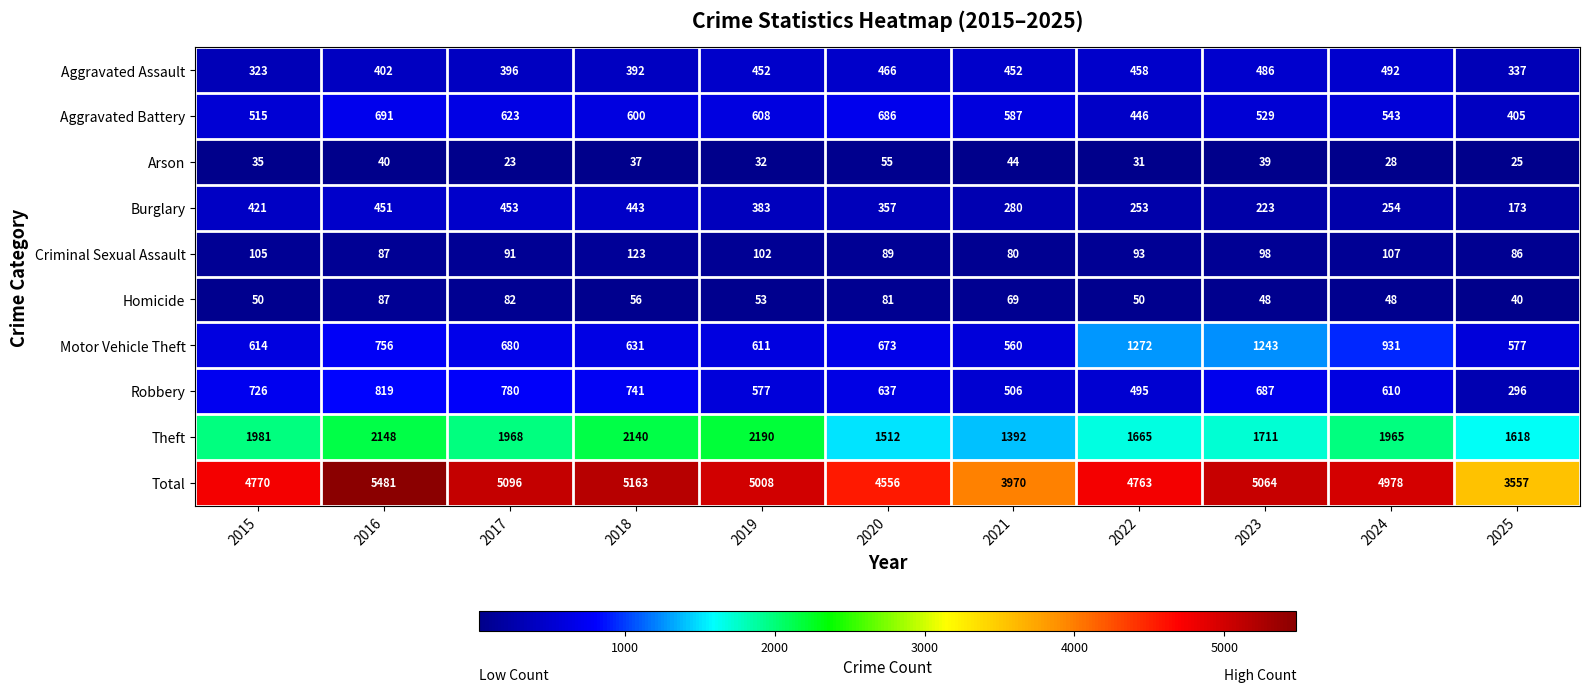

At how many categories does at least one series exceed 2600?

11